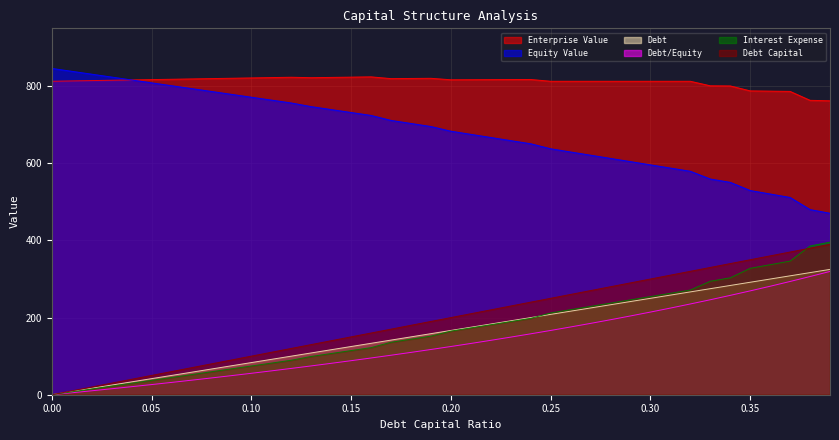

How many data points in debt_capital are less than 200?

20